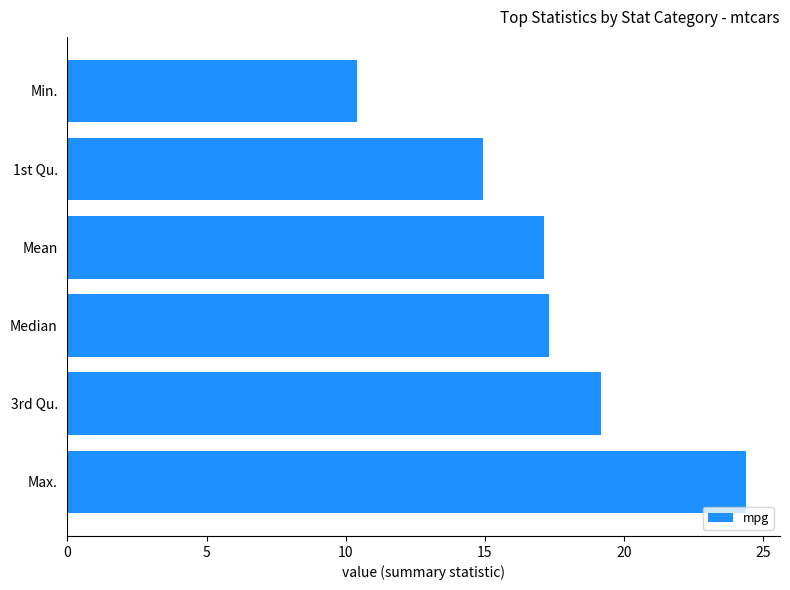

What is the maximum value shown in the chart?

24.4